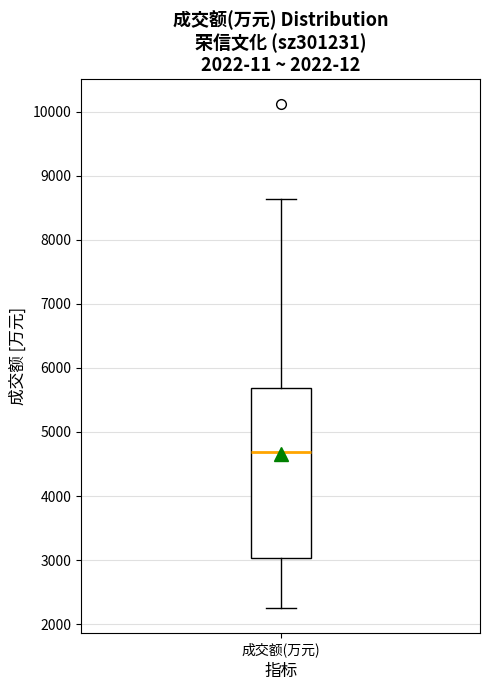

Where is the lower edge of the box for 成交额(万元) on the y-axis? The values are not printed on the chart, so give them approximately, as read against the axis.

3000